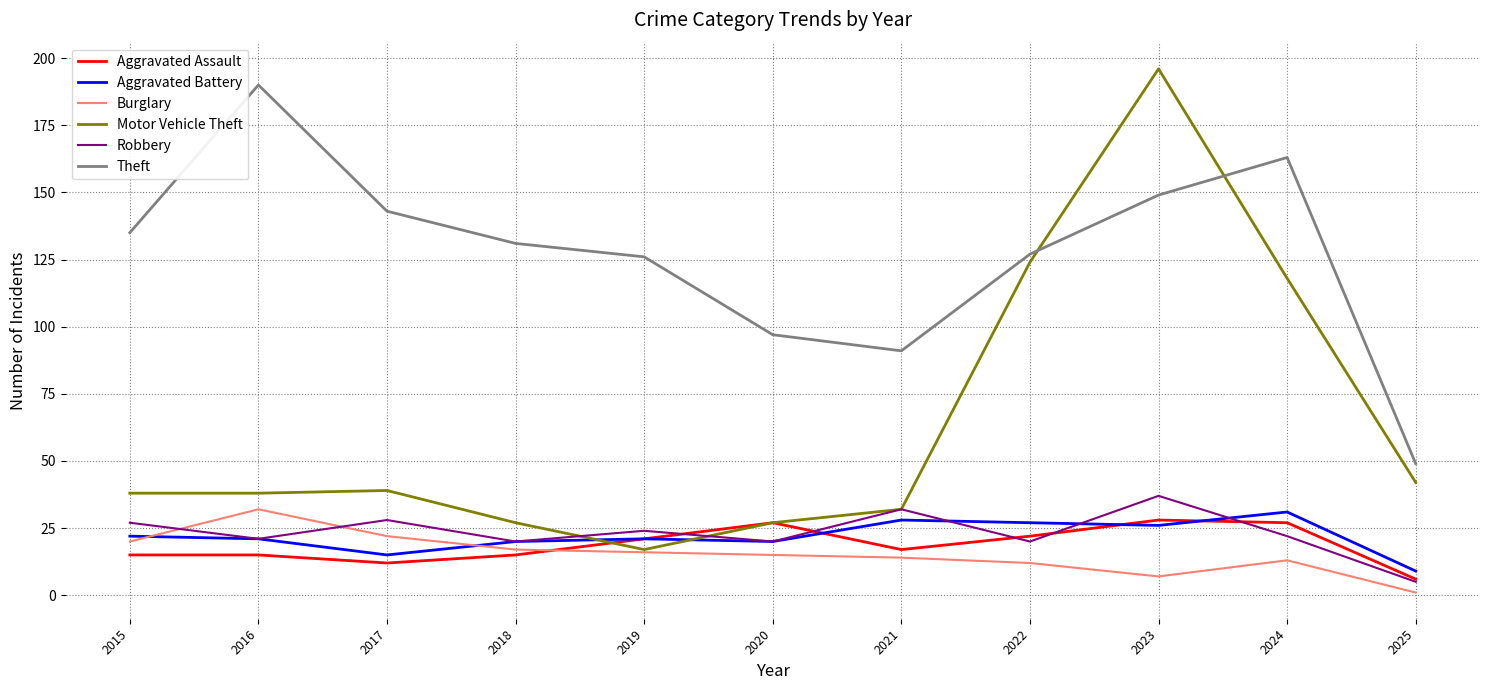

Reading left to right, transcribe all the data shown in this chart.

Aggravated Assault: 2015=15	2016=15	2017=12	2018=15	2019=21	2020=27	2021=17	2022=22	2023=28	2024=27	2025=6
Aggravated Battery: 2015=22	2016=21	2017=15	2018=20	2019=21	2020=20	2021=28	2022=27	2023=26	2024=31	2025=9
Burglary: 2015=20	2016=32	2017=22	2018=17	2019=16	2020=15	2021=14	2022=12	2023=7	2024=13	2025=1
Motor Vehicle Theft: 2015=38	2016=38	2017=39	2018=27	2019=17	2020=27	2021=32	2022=124	2023=196	2024=118	2025=42
Robbery: 2015=27	2016=21	2017=28	2018=20	2019=24	2020=20	2021=32	2022=20	2023=37	2024=22	2025=5
Theft: 2015=135	2016=190	2017=143	2018=131	2019=126	2020=97	2021=91	2022=127	2023=149	2024=163	2025=49